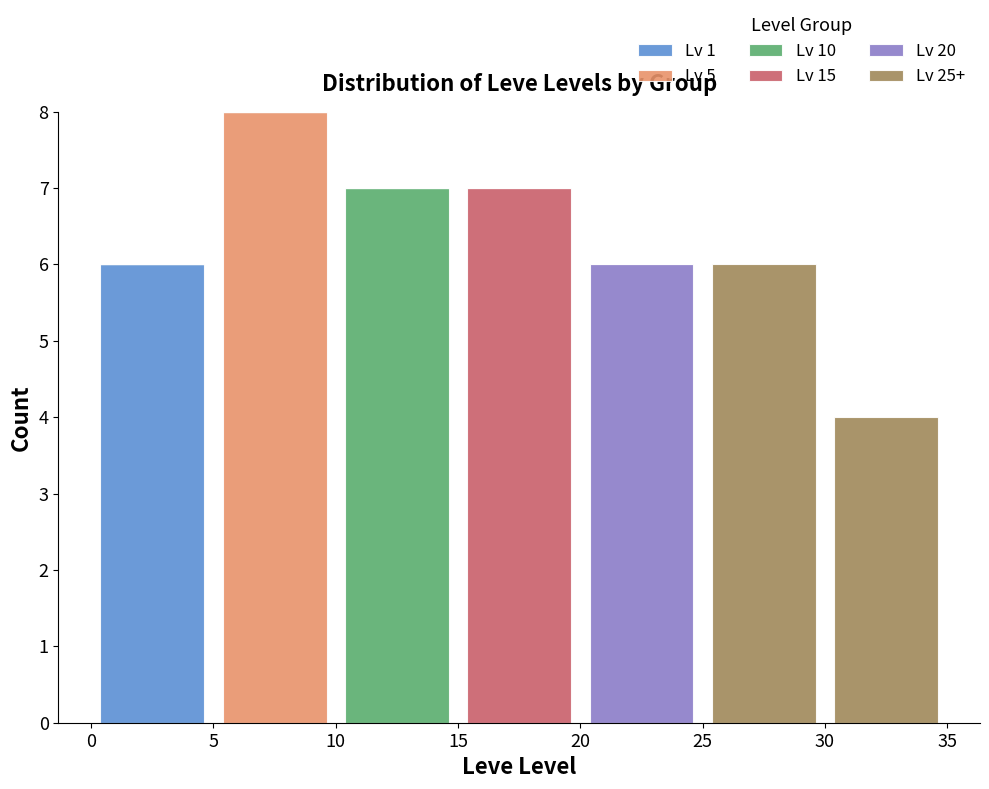

Reading left to right, transcribe this chart: for each stacked bar, give the range it covers on the x-axis and its total height. The values are not printed on the chart, so give them approximately, as read against the axis.

0 to 5: 6
5 to 10: 8
10 to 15: 7
15 to 20: 7
20 to 25: 6
25 to 30: 6
30 to 35: 4